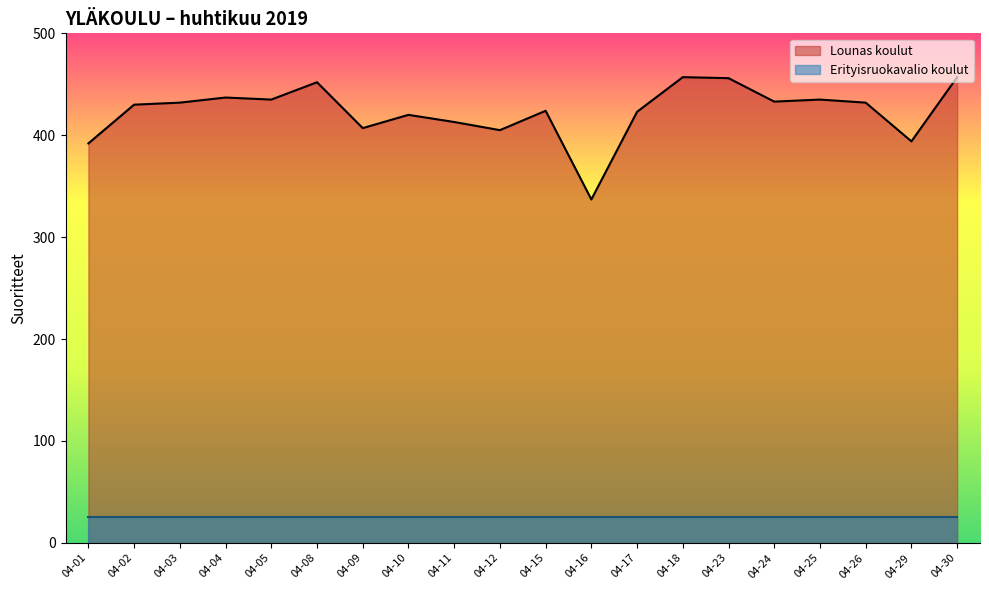

What is the minimum value for Erityisruokavalio koulut?

25